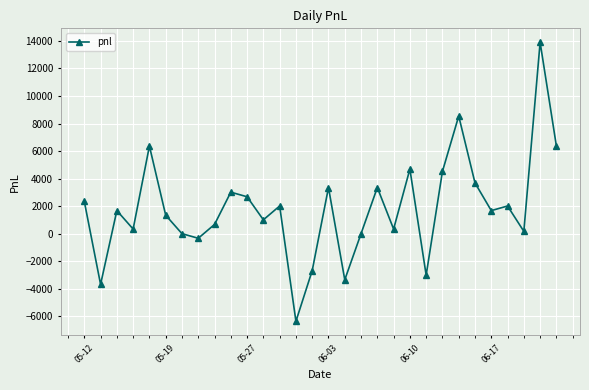

How many values are below 1675?

14